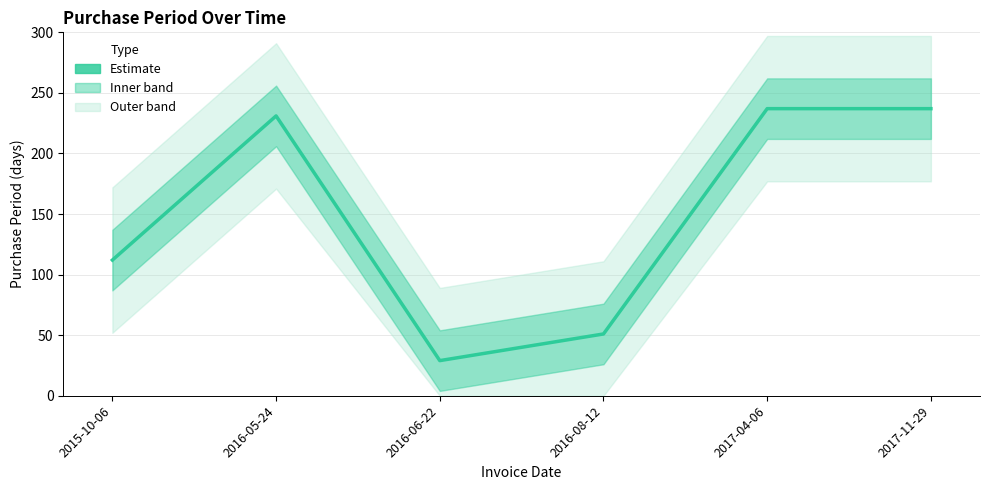

Which label corresponds to the smallest value in the chart?

2016-06-22